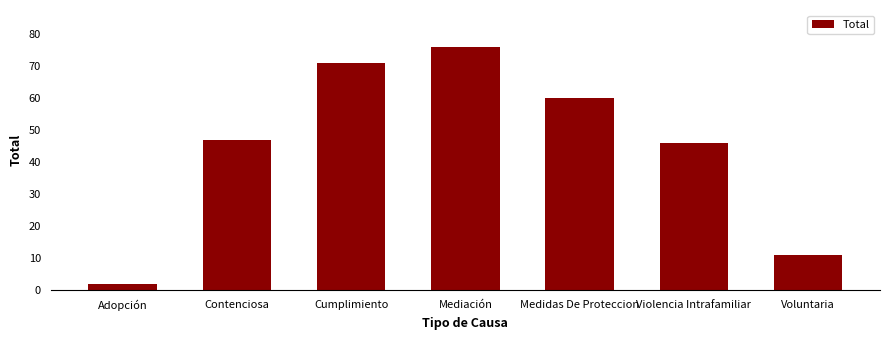

What is the label of the 7th bar from the right?

Adopción